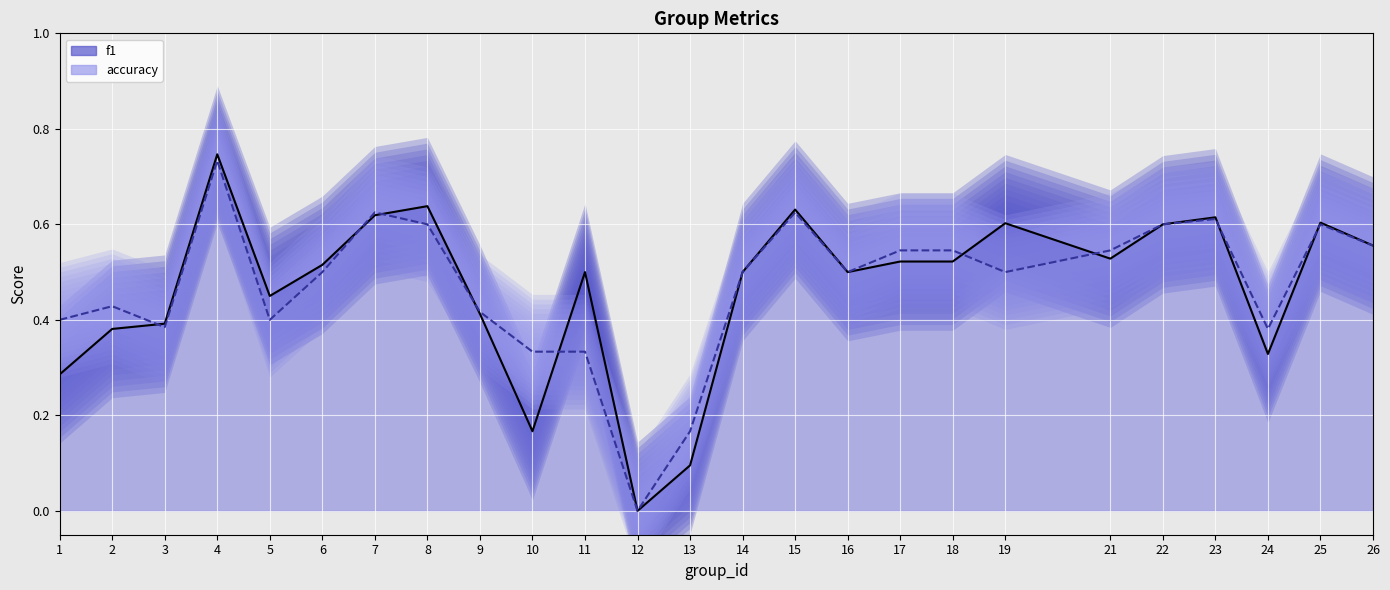

Is it true that accuracy (line) equals 0.2 at 24?

False